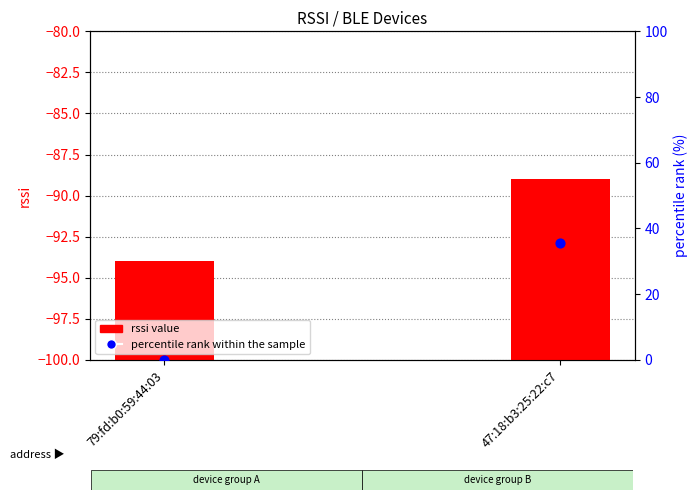

Which series has the largest total across all categories?

percentile rank within the sample